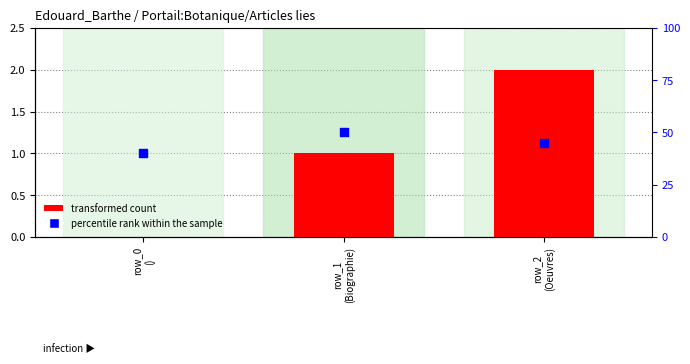

At how many categories does at least one series exceed 20?

3